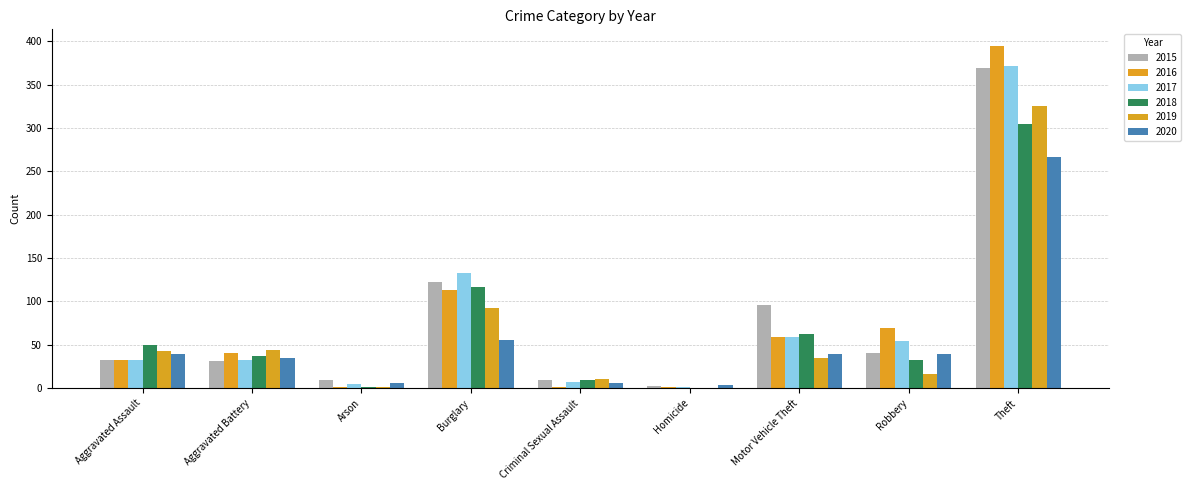

Reading right to left, extract all data points from this chart.

2015: Theft=369	Robbery=41	Motor Vehicle Theft=96	Homicide=3	Criminal Sexual Assault=9	Burglary=123	Arson=9	Aggravated Battery=31	Aggravated Assault=32
2016: Theft=394	Robbery=69	Motor Vehicle Theft=59	Homicide=2	Criminal Sexual Assault=2	Burglary=113	Arson=1	Aggravated Battery=41	Aggravated Assault=32
2017: Theft=372	Robbery=55	Motor Vehicle Theft=59	Homicide=2	Criminal Sexual Assault=7	Burglary=133	Arson=5	Aggravated Battery=32	Aggravated Assault=32
2018: Theft=305	Robbery=33	Motor Vehicle Theft=63	Homicide=0	Criminal Sexual Assault=9	Burglary=117	Arson=2	Aggravated Battery=37	Aggravated Assault=50
2019: Theft=325	Robbery=17	Motor Vehicle Theft=35	Homicide=0	Criminal Sexual Assault=11	Burglary=92	Arson=1	Aggravated Battery=44	Aggravated Assault=43
2020: Theft=267	Robbery=40	Motor Vehicle Theft=40	Homicide=4	Criminal Sexual Assault=6	Burglary=56	Arson=6	Aggravated Battery=35	Aggravated Assault=39